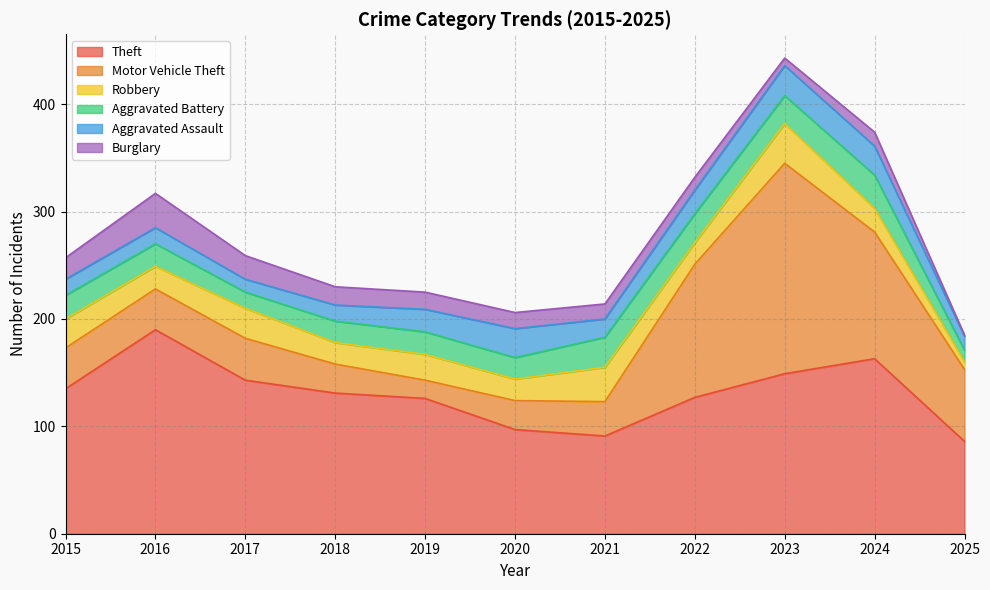

At which label is Burglary closest to 16?

2019